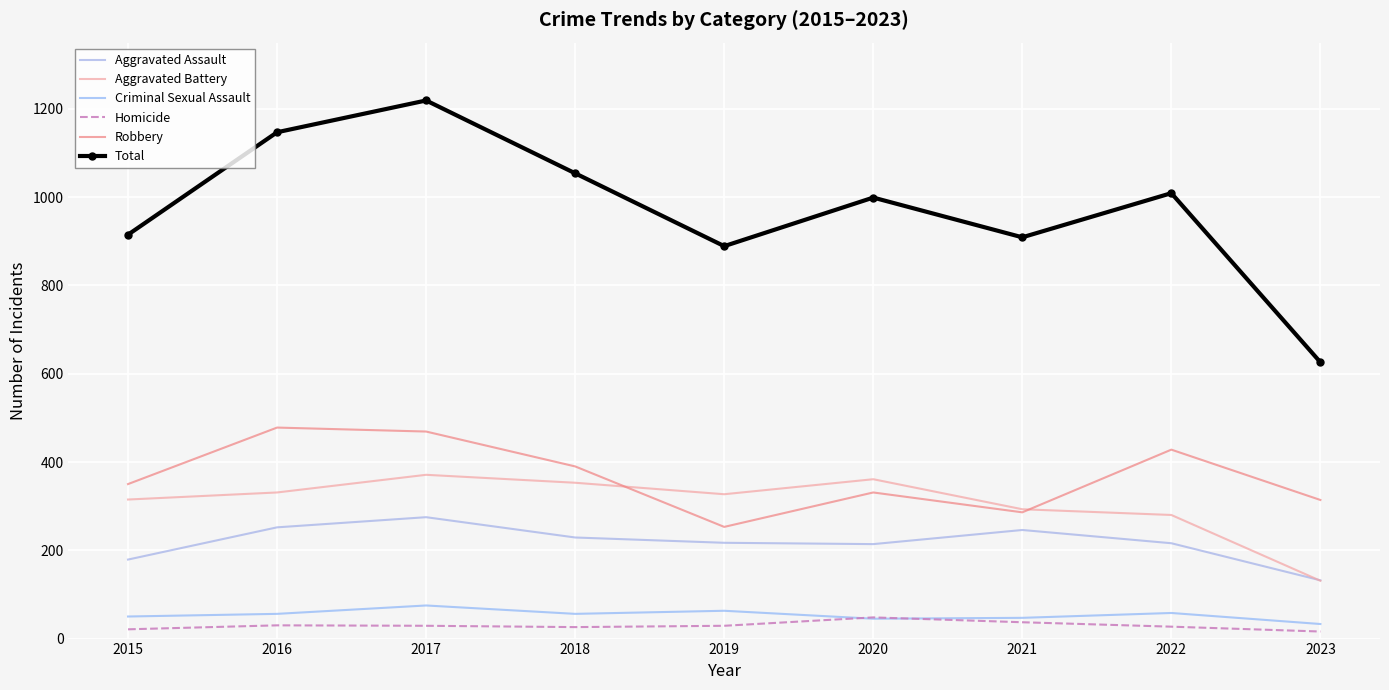

What is the average value of the Robbery series?

367